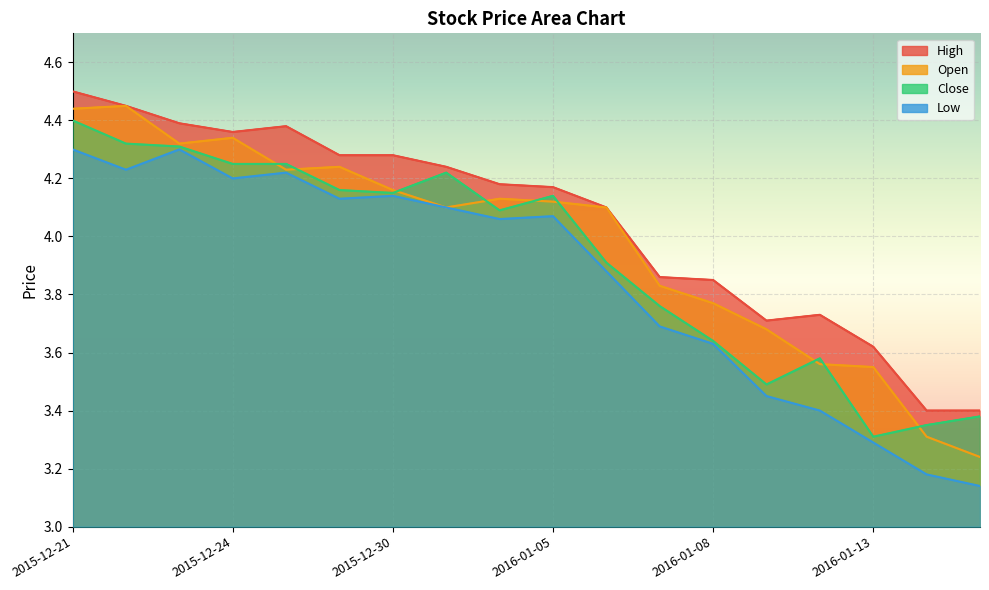

At which category is the sum across all series the highest?

2015-12-21